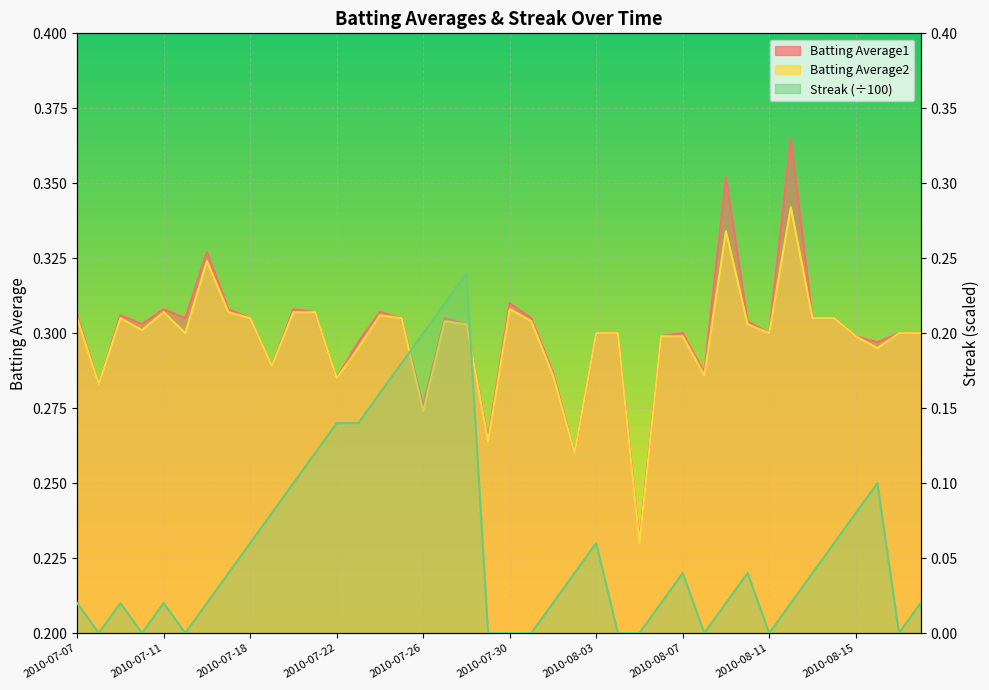

True or false: Streak has a value of 0.3 at 2010-07-27.

False